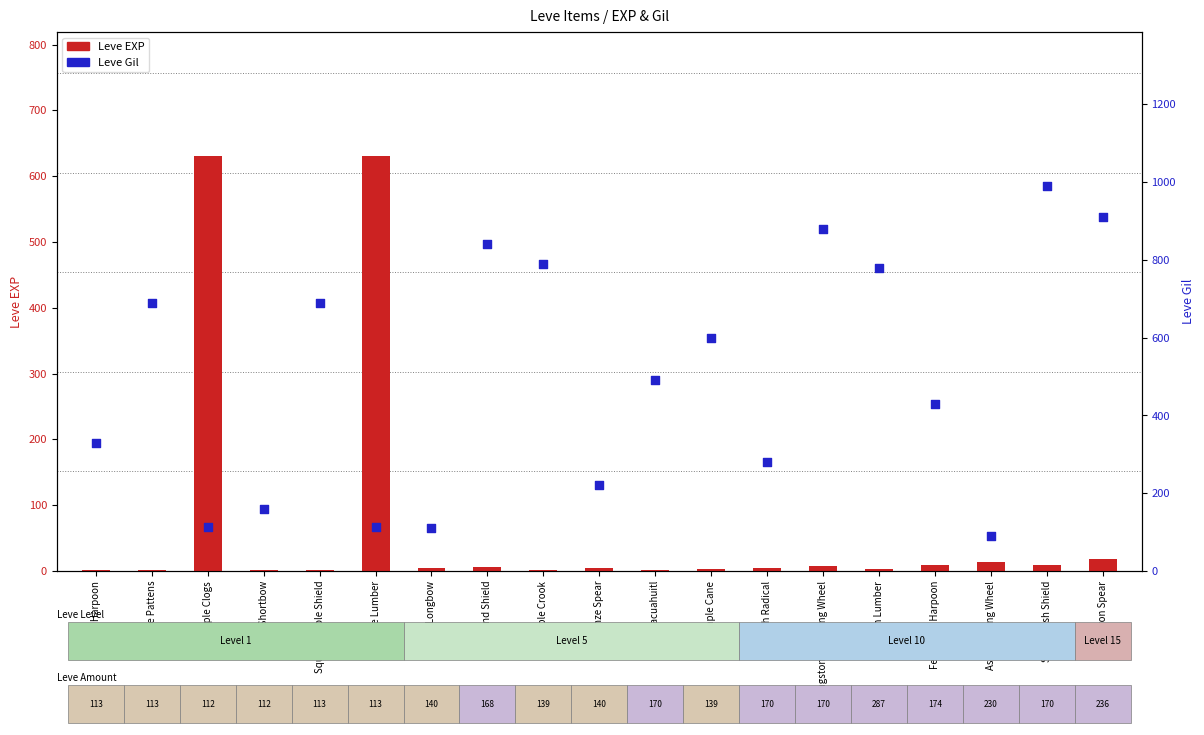

What are all the series names shown in the legend?

Leve EXP, Leve Gil